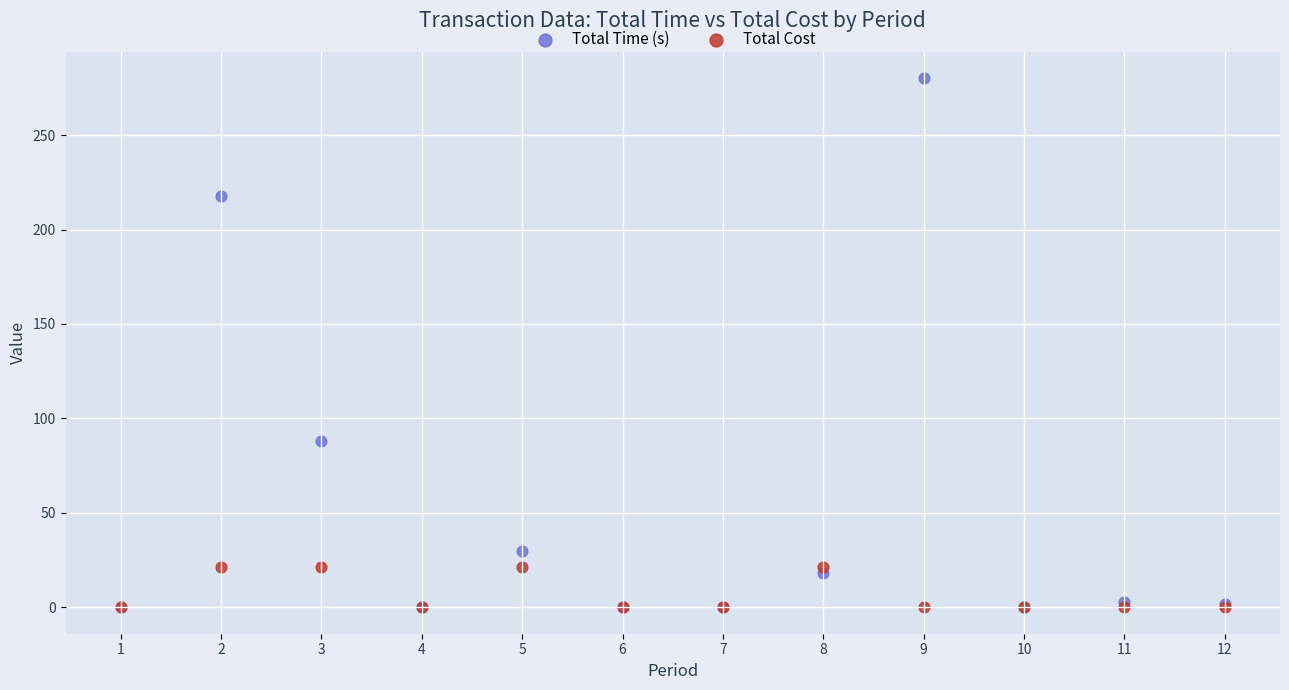

In the Total Time (s) series, what Y value is closest to 140?

88.0